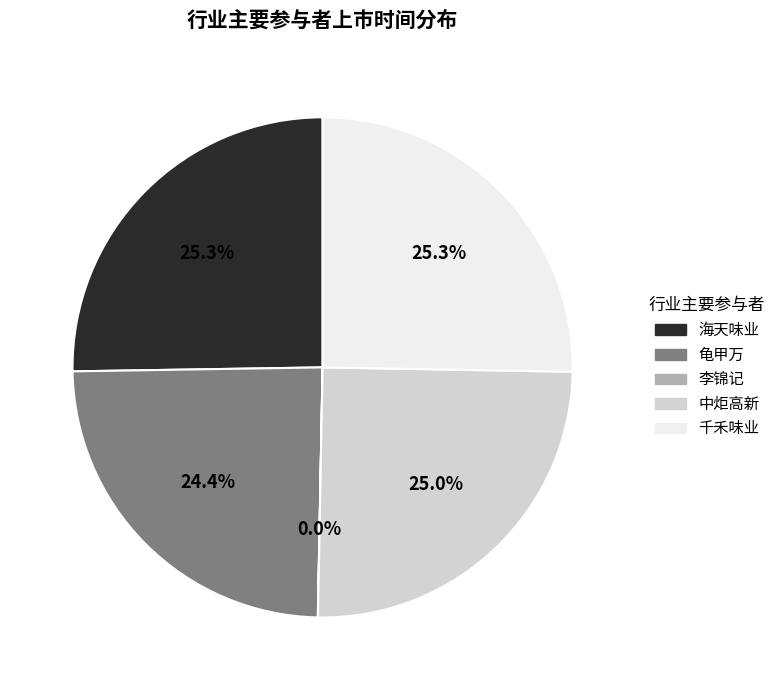

Is 海天味业 the majority of the pie?

No